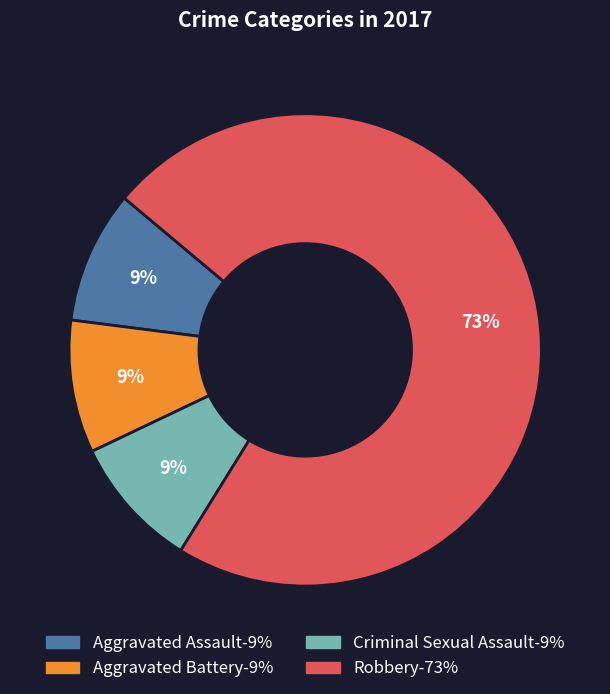

Which slice is the largest?

Robbery